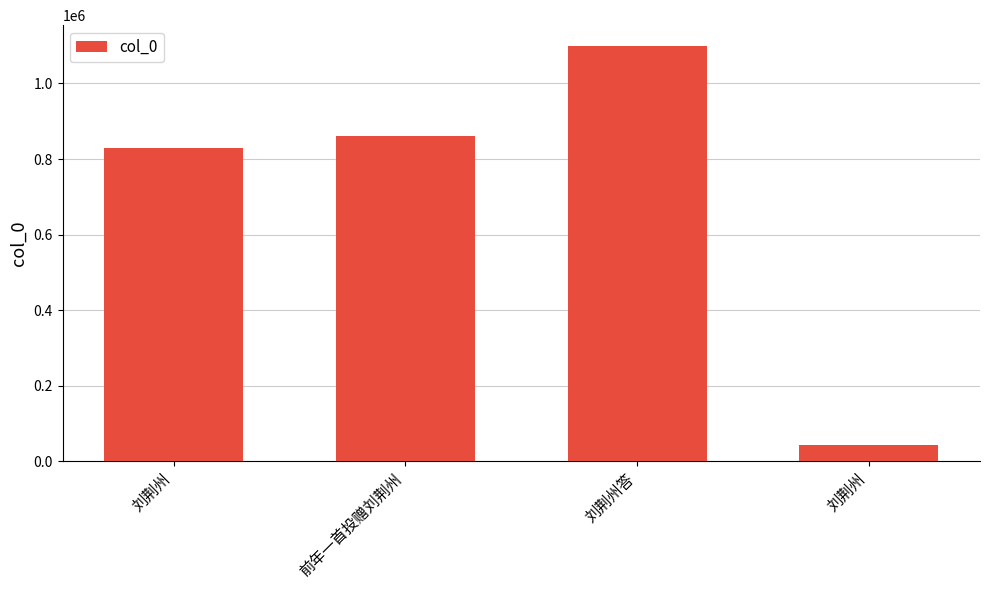

How many values are below 860798?

2